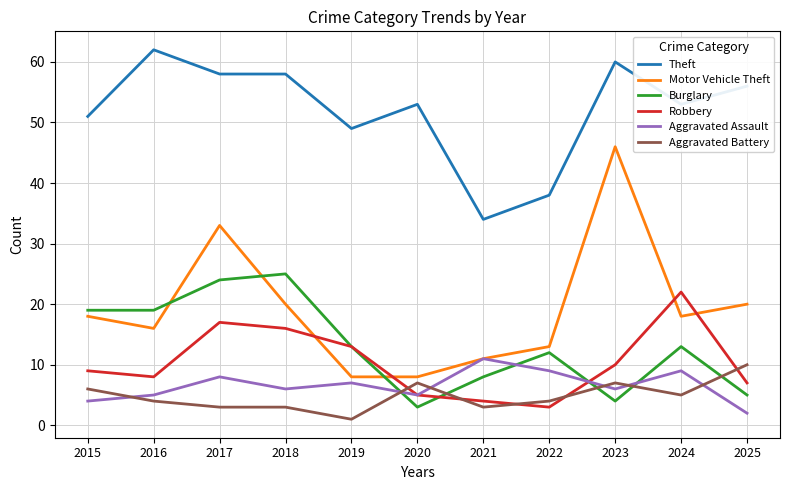

What value does the Theft series have at 2023, to the nearest 5?

60